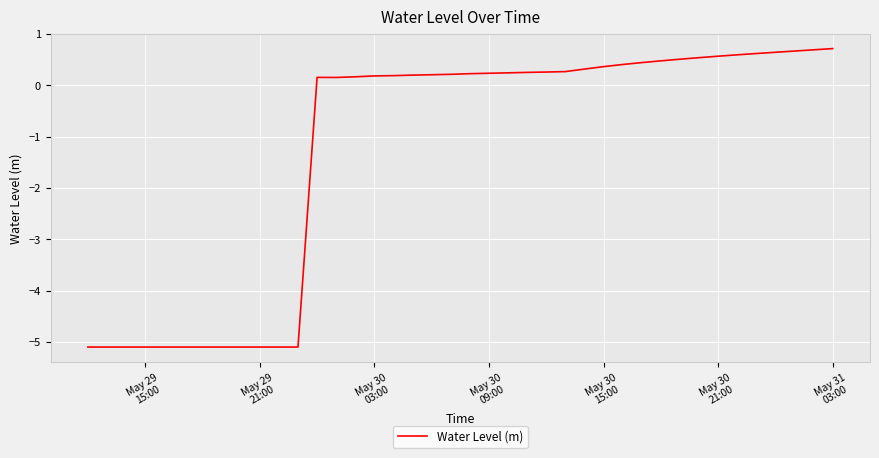

How many categories are shown in the chart?

40